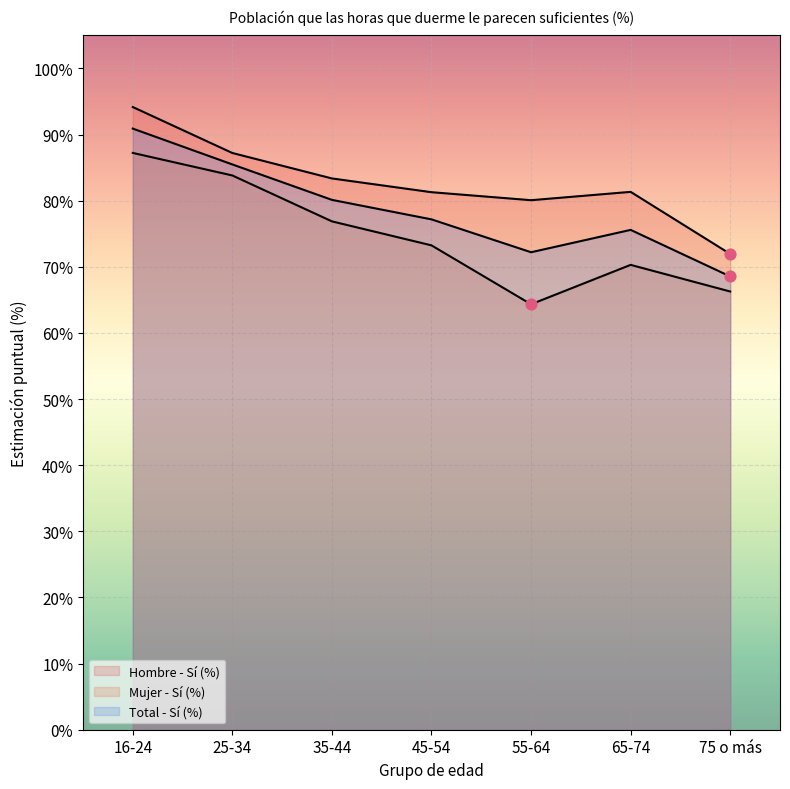

Which series has the largest total across all categories?

Hombre - Sí (%)